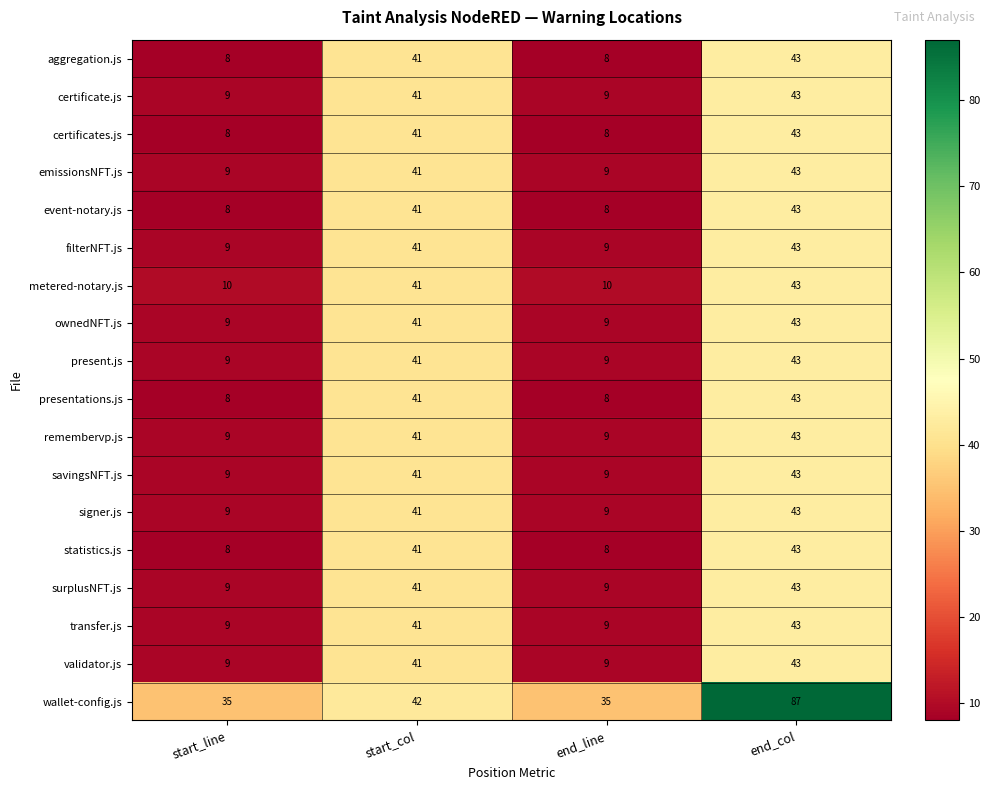

What is the sum of all aggregation.js values?

100